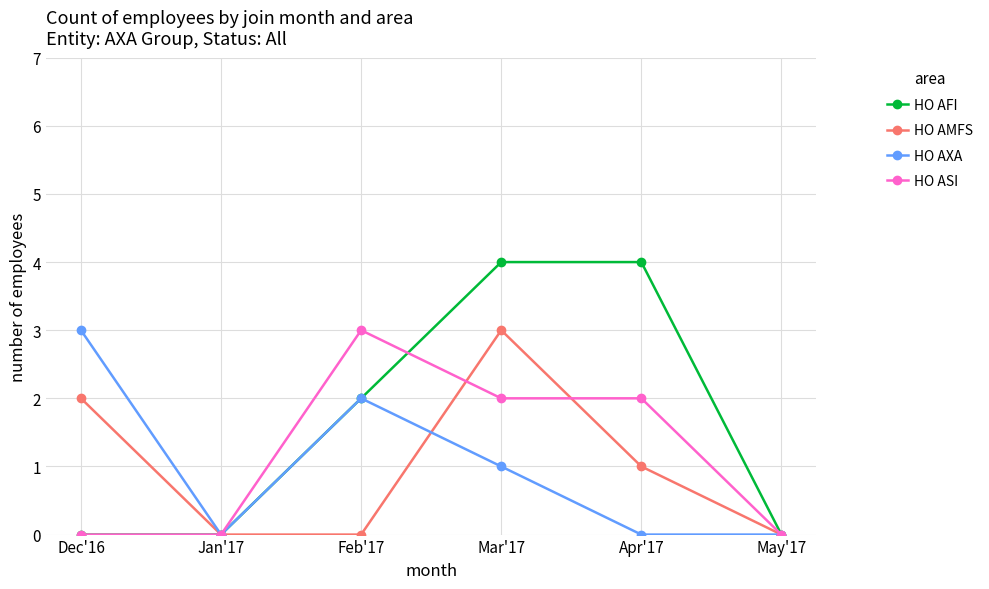

True or false: HO AFI has a value of 3 at Jan'17.

False